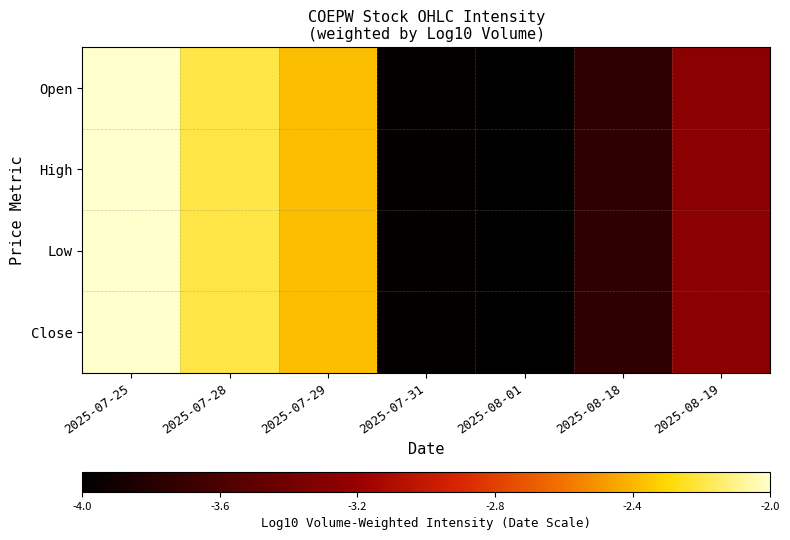

Reading left to right, transcribe all the data shown in this chart.

Open: 2025-07-25=-2.0	2025-07-28=-2.2	2025-07-29=-2.4	2025-07-31=-4.0	2025-08-01=-4.0	2025-08-18=-3.8	2025-08-19=-3.3
High: 2025-07-25=-2.0	2025-07-28=-2.2	2025-07-29=-2.4	2025-07-31=-4.0	2025-08-01=-4.0	2025-08-18=-3.8	2025-08-19=-3.3
Low: 2025-07-25=-2.0	2025-07-28=-2.2	2025-07-29=-2.4	2025-07-31=-4.0	2025-08-01=-4.0	2025-08-18=-3.8	2025-08-19=-3.3
Close: 2025-07-25=-2.0	2025-07-28=-2.2	2025-07-29=-2.4	2025-07-31=-4.0	2025-08-01=-4.0	2025-08-18=-3.8	2025-08-19=-3.3